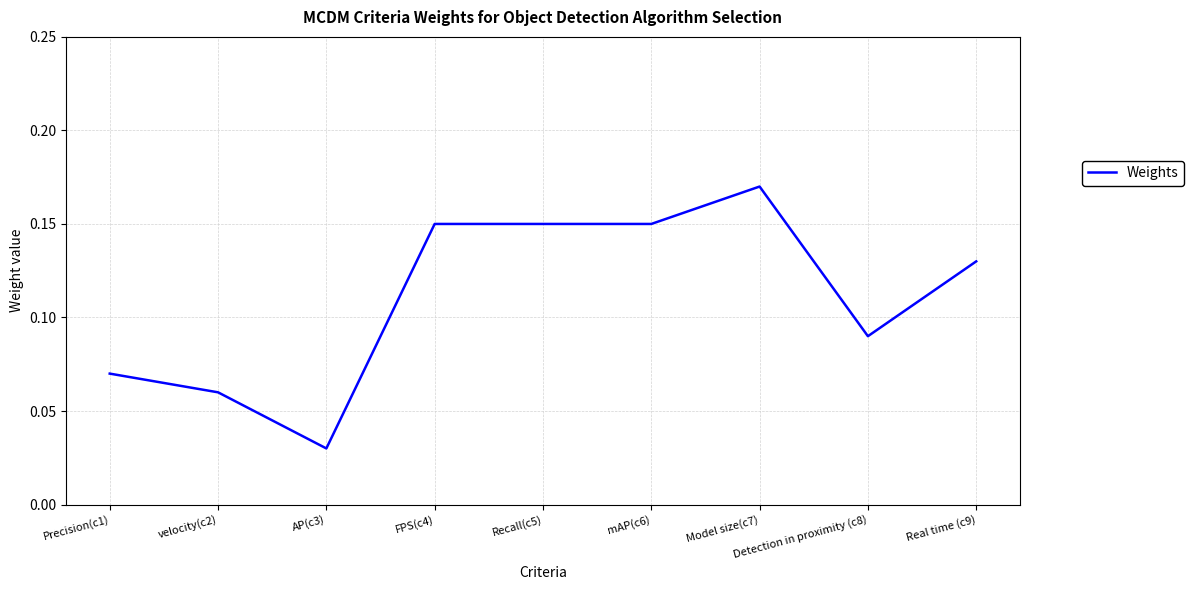

At which category does the chart reach its minimum across all series?

AP(c3)